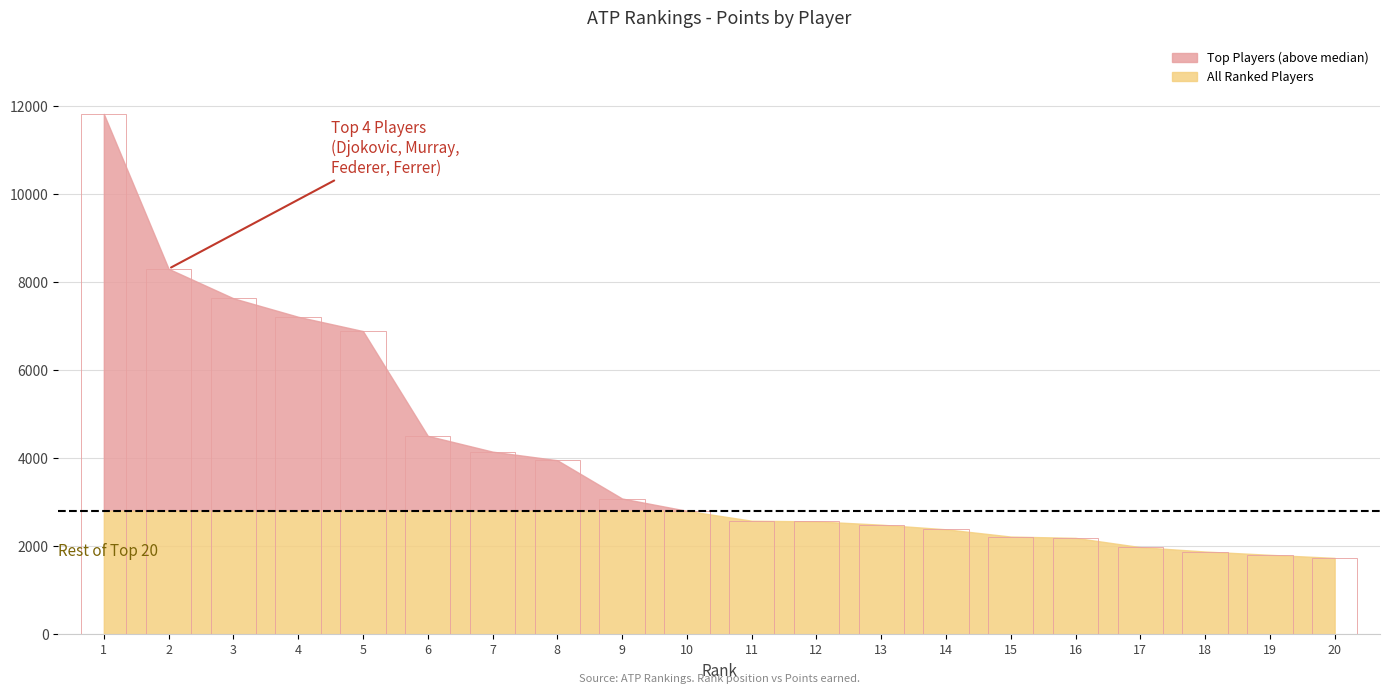

What is the difference between the second highest and minimum values?

6570